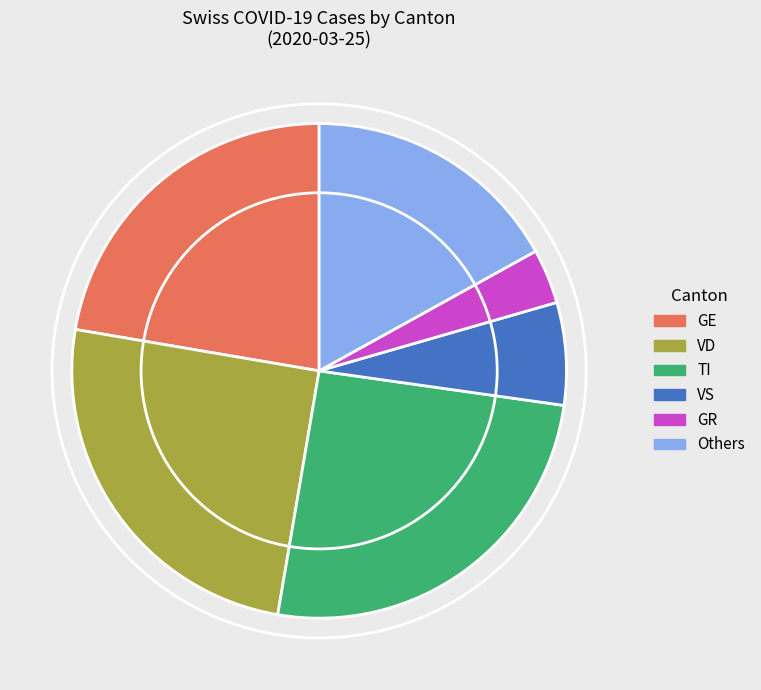

Approximately how many times larger is the value at GE compared to Others?

1.3